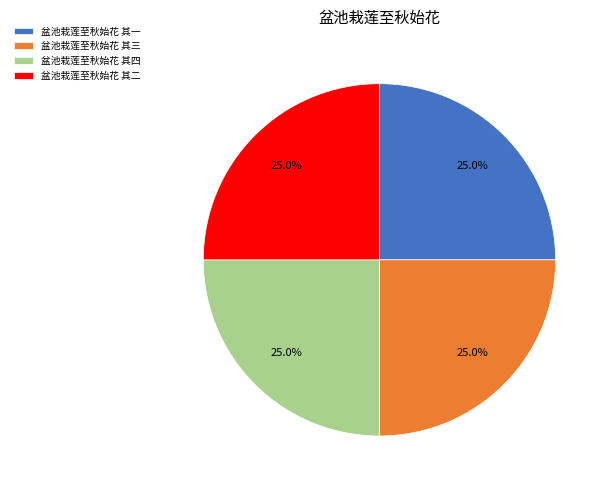

Does any single category account for the majority?

No